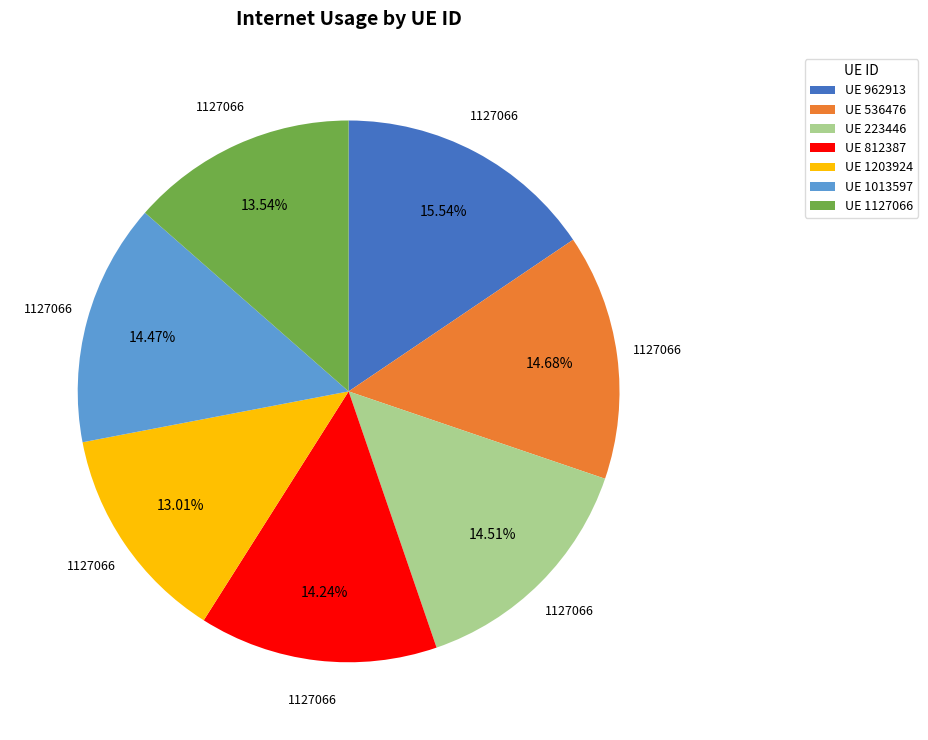

Is there any slice that represents more than half of the pie?

No